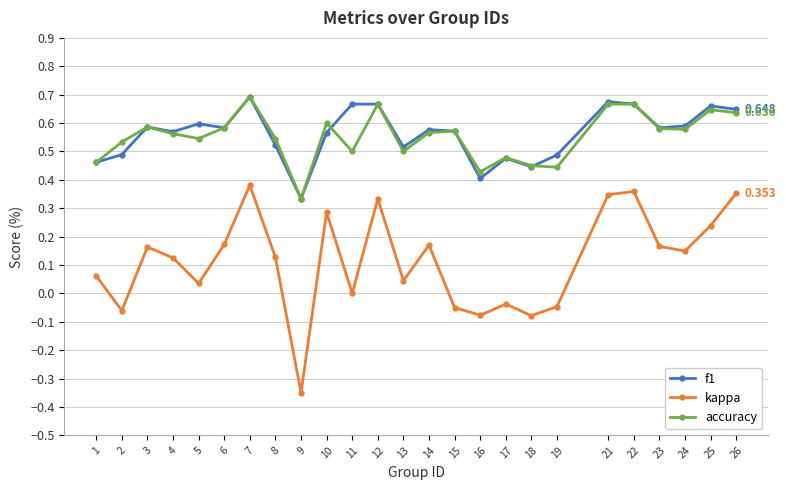

What are all the series names shown in the legend?

f1, kappa, accuracy